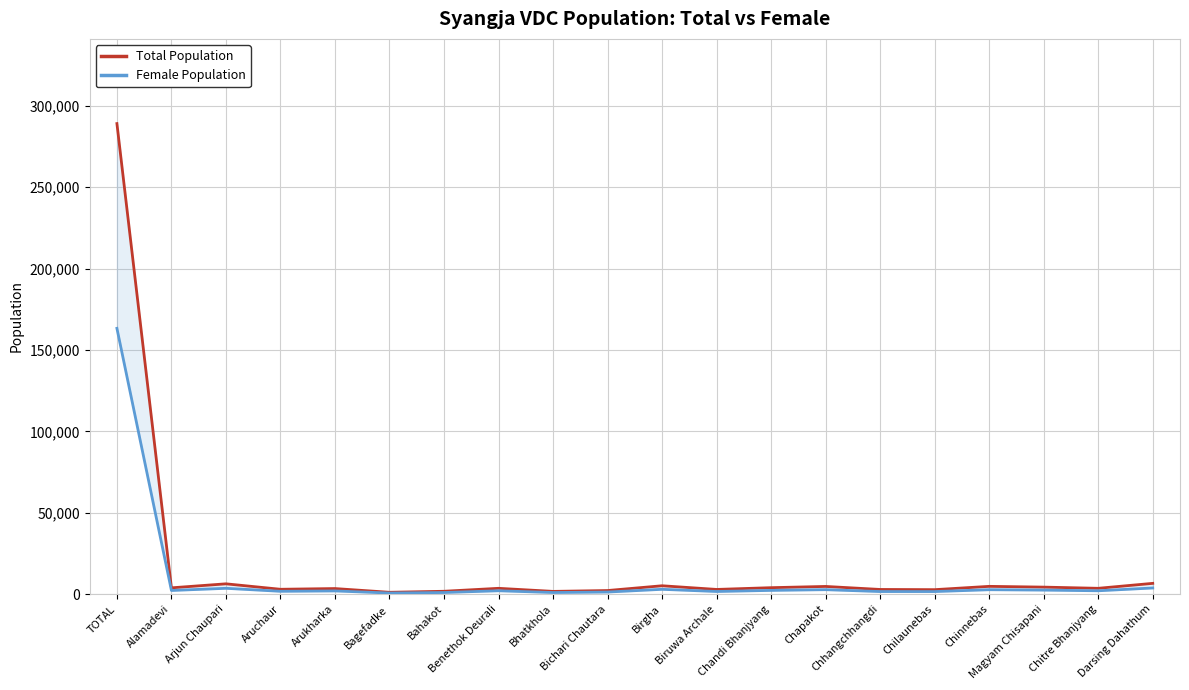

At which category does the chart reach its peak across all series?

TOTAL